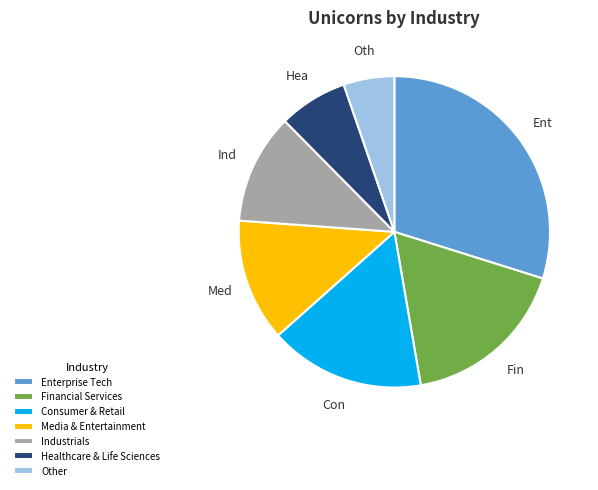

Between Healthcare & Life Sciences and Media & Entertainment, which is larger?

Media & Entertainment